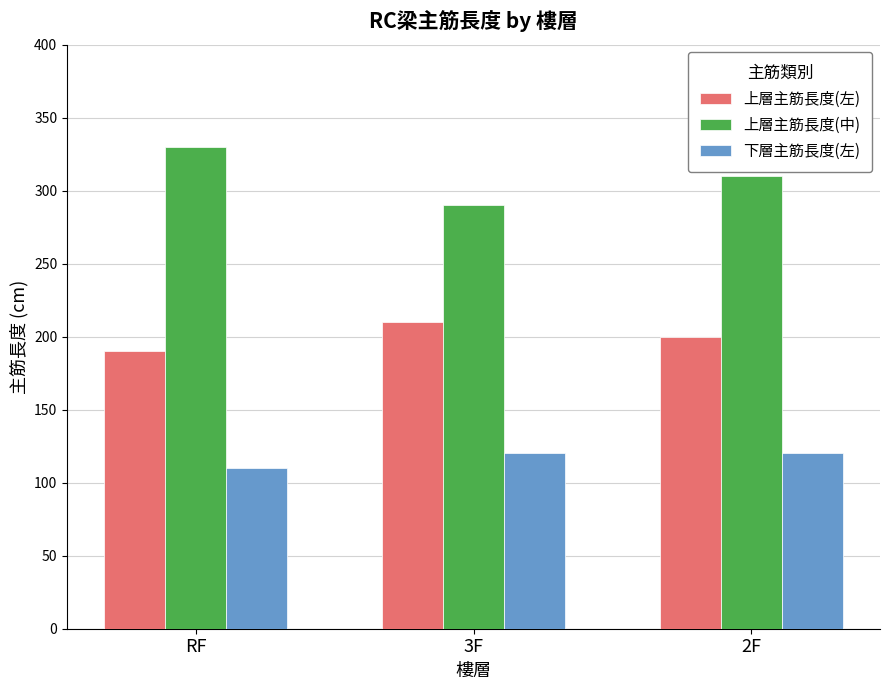

Is it true that 上層主筋長度(中) equals 330.0 at RF?

True